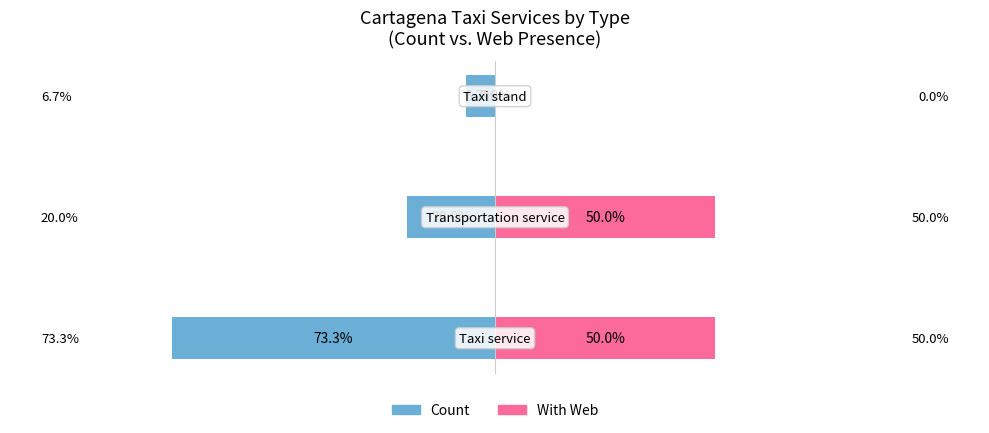

What is the value of the With Web bar at the 2nd from the left?

50.0